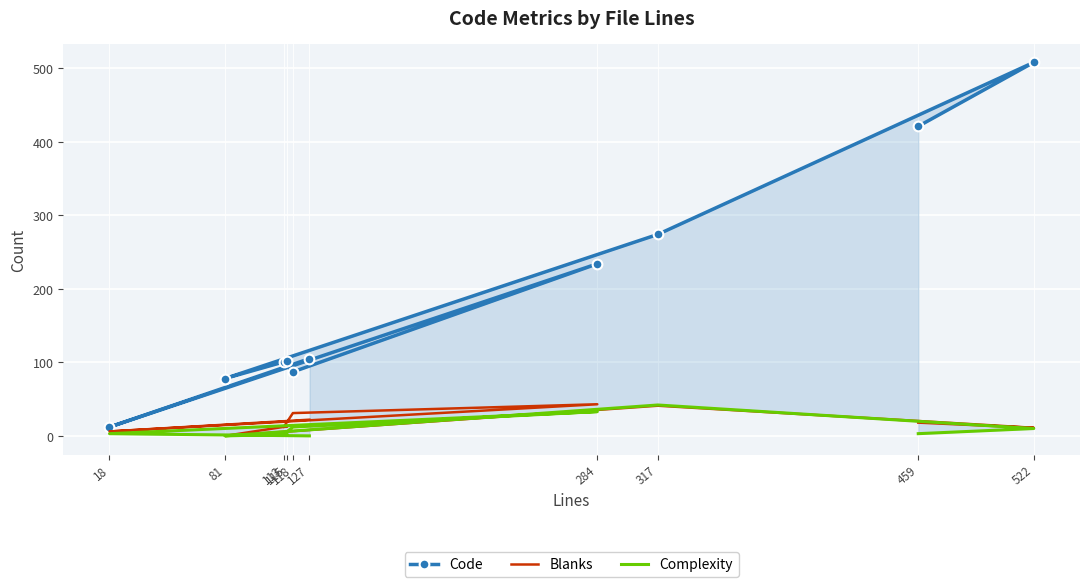

Reading left to right, extract all data points from this chart.

Code: 105	12	234	87	101	102	78	274	508	421
Blanks: 22	6	43	31	12	13	0	41	11	18
Complexity: 0	3	33	12	2	2	0	42	10	3